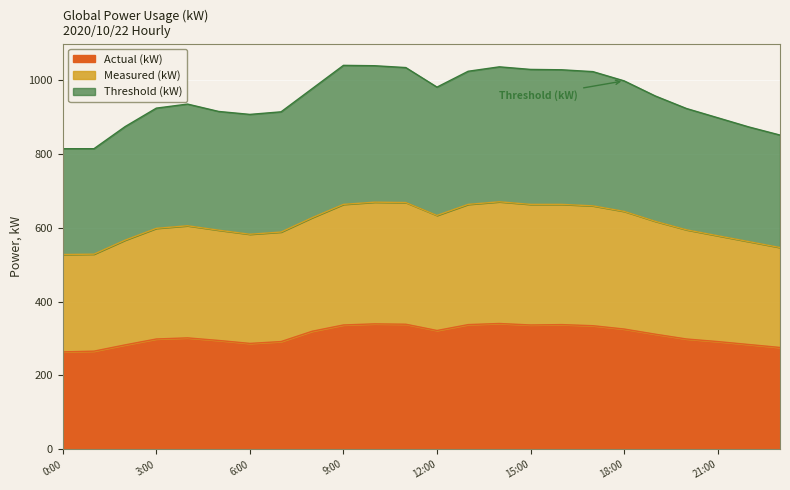

Reading right to left, list all the values displayed in this chart.

Actual (kW): 23:00=276	22:00=284	21:00=292	20:00=299	19:00=312	18:00=326	17:00=335	16:00=338	15:00=337	14:00=341	13:00=338	12:00=322	11:00=339	10:00=340	9:00=337	8:00=320	7:00=292	6:00=287	5:00=295	4:00=302	3:00=299	2:00=283	1:00=266	0:00=264
Measured (kW): 23:00=547	22:00=563	21:00=579	20:00=595	19:00=618	18:00=645	17:00=660	16:00=664	15:00=664	14:00=671	13:00=664	12:00=634	11:00=669	10:00=670	9:00=664	8:00=628	7:00=589	6:00=583	5:00=594	4:00=606	3:00=599	2:00=567	1:00=529	0:00=528
Threshold (kW): 23:00=852	22:00=874	21:00=899	20:00=924	19:00=958	18:00=999	17:00=1024	16:00=1029	15:00=1030	14:00=1037	13:00=1025	12:00=982	11:00=1035	10:00=1040	9:00=1041	8:00=978	7:00=915	6:00=908	5:00=916	4:00=936	3:00=925	2:00=875	1:00=815	0:00=815